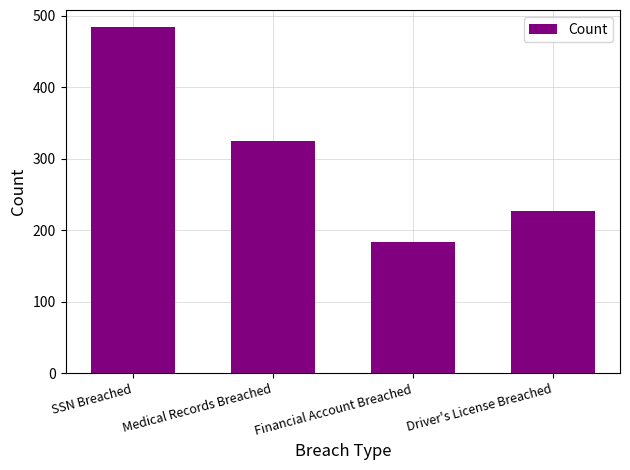

Rank the categories by value from highest to lowest.

SSN Breached, Medical Records Breached, Driver's License Breached, Financial Account Breached